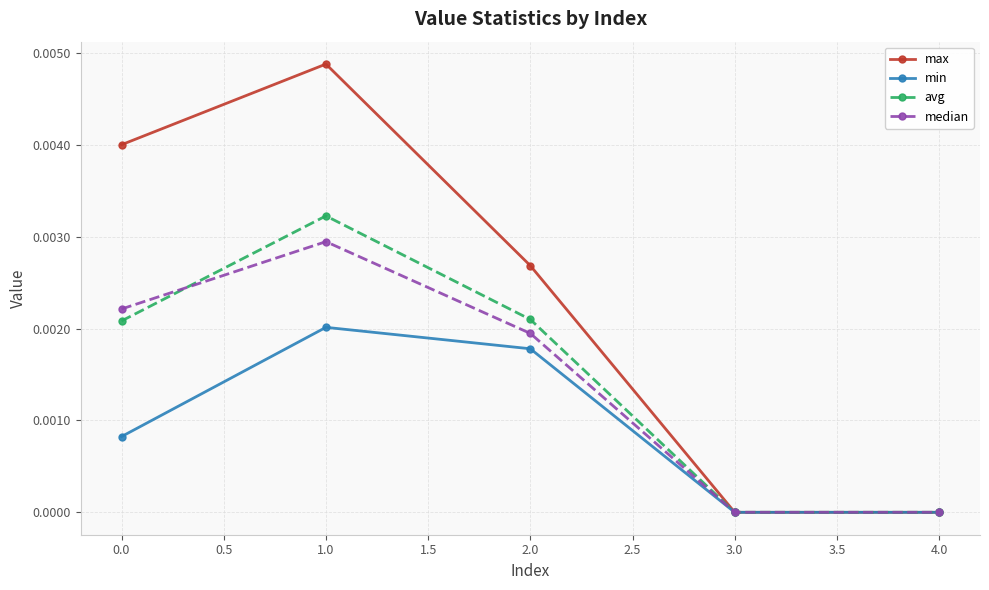

Which series has the widest spread of values?

max